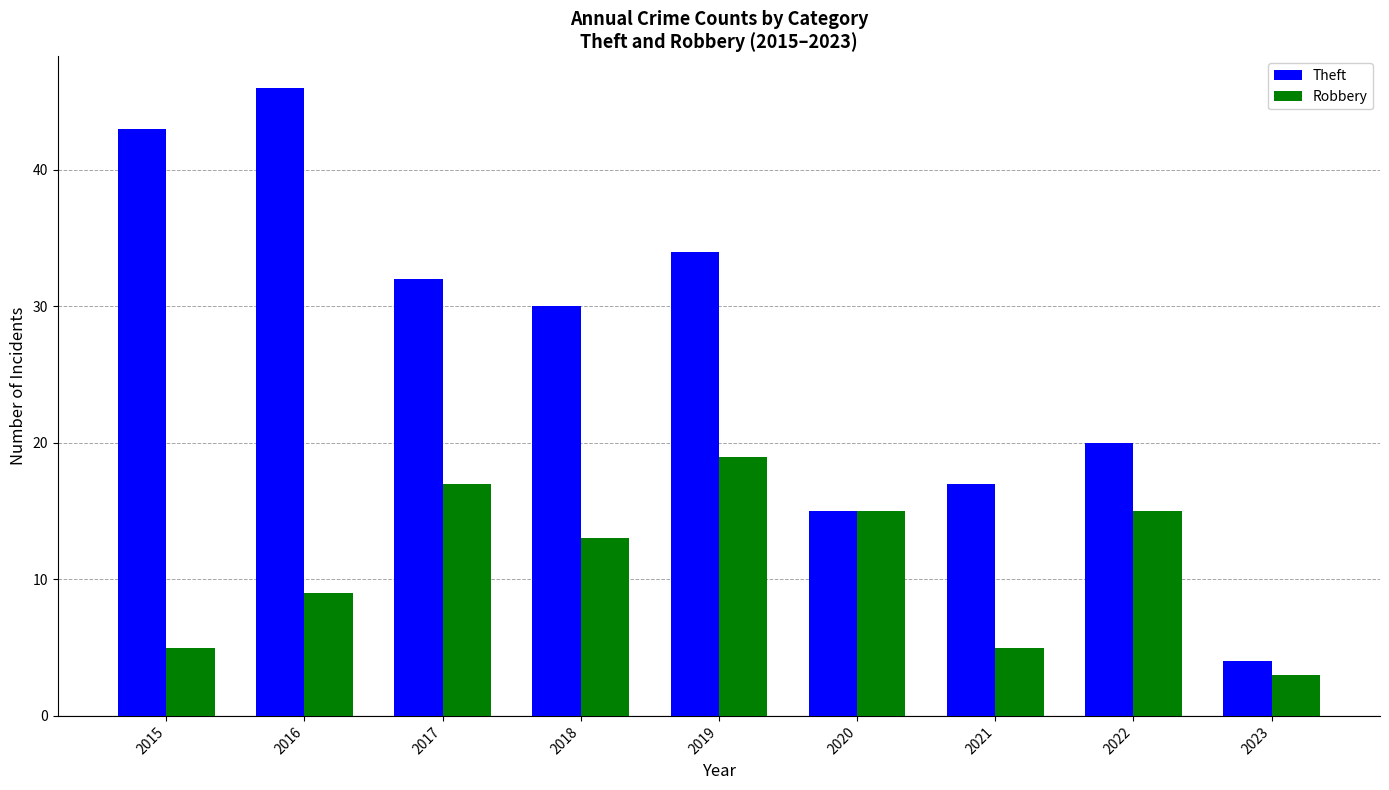

At 2022, list the series in order from smallest to largest.

Robbery, Theft